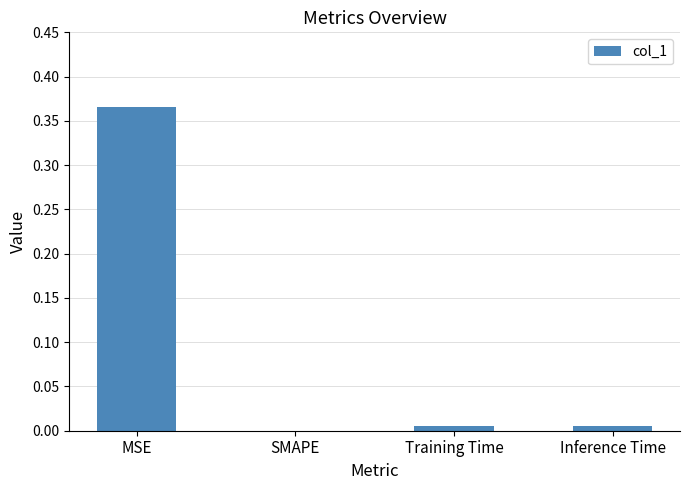

Which has a higher value, SMAPE or Training Time?

Training Time